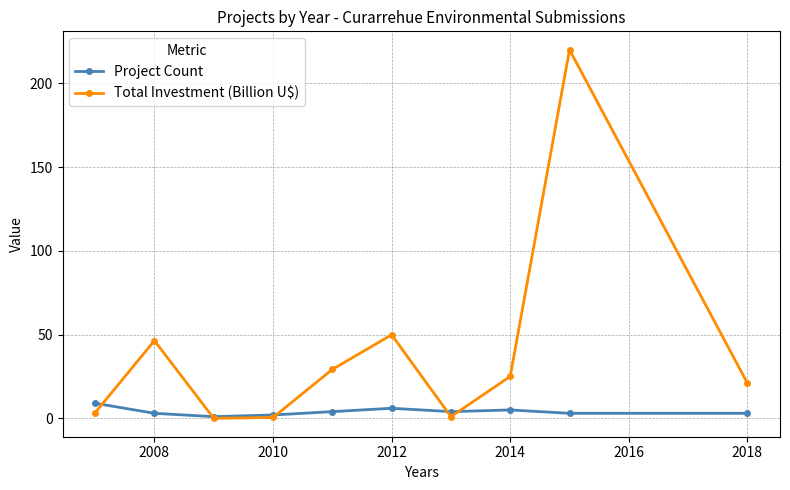

What is the maximum value for Total Investment (Billion U$)?

220.0